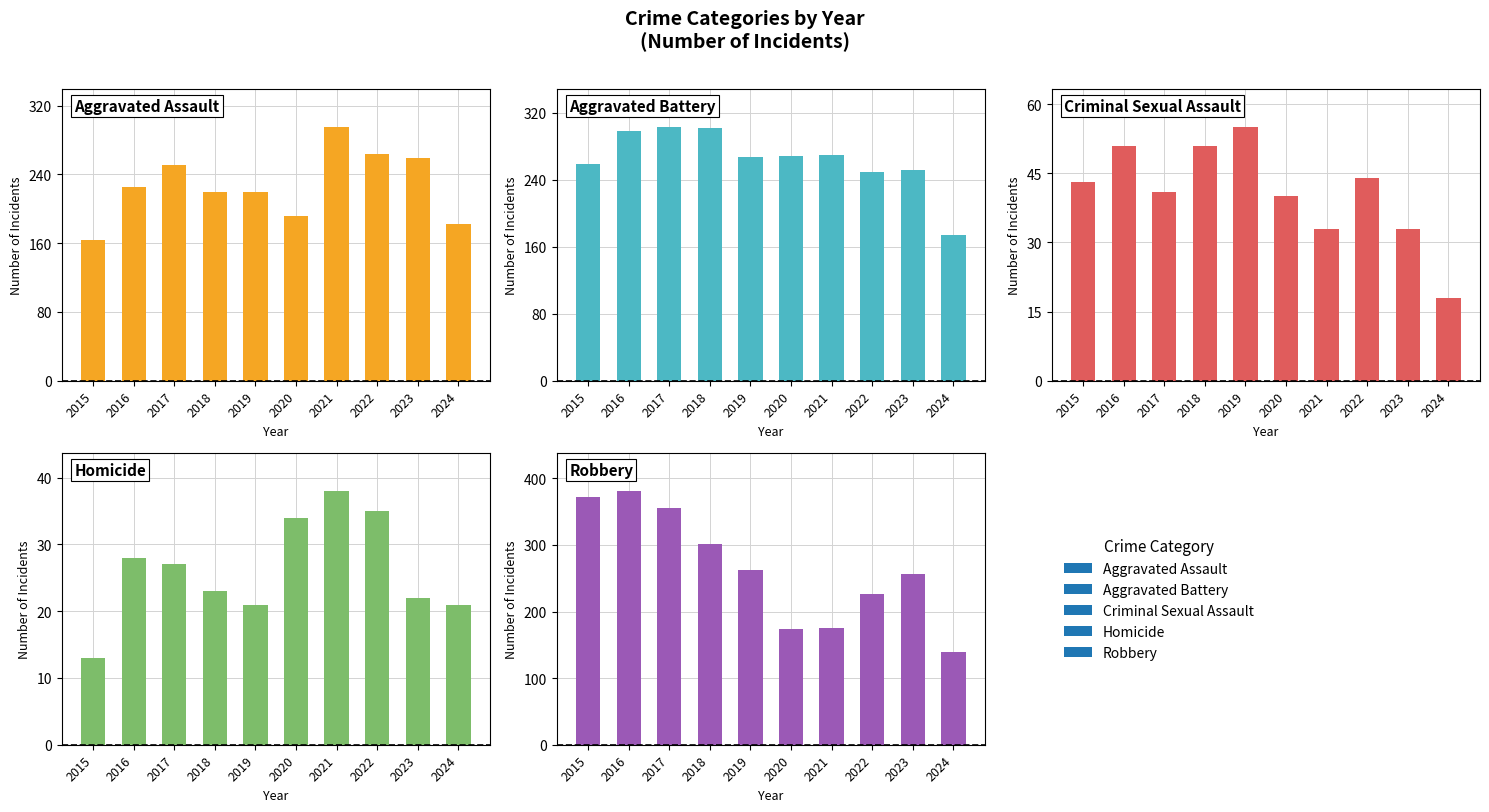

How many distinct data groups are displayed?

5